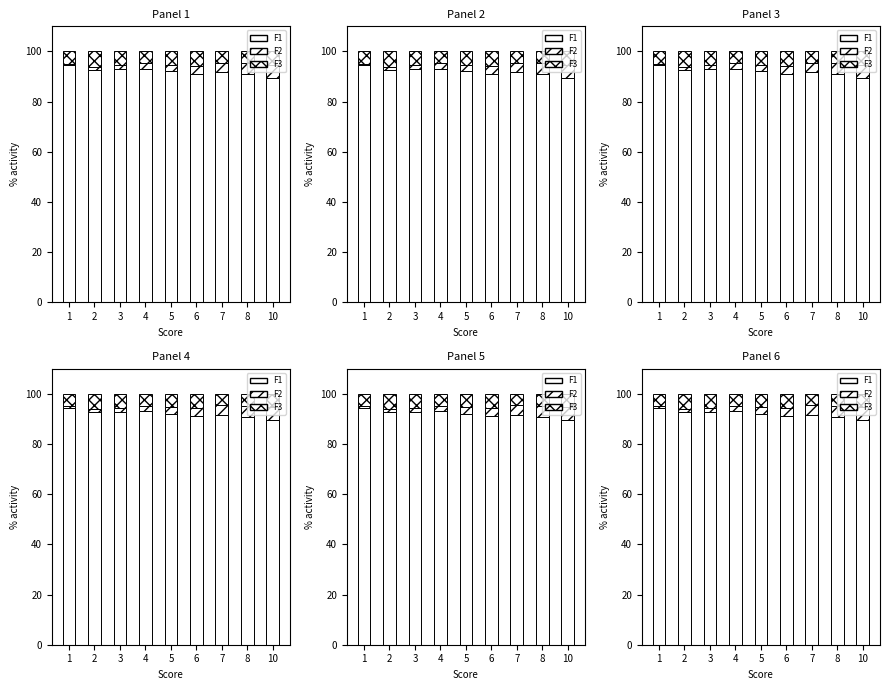

Where does the F2 series first go above 2?

4